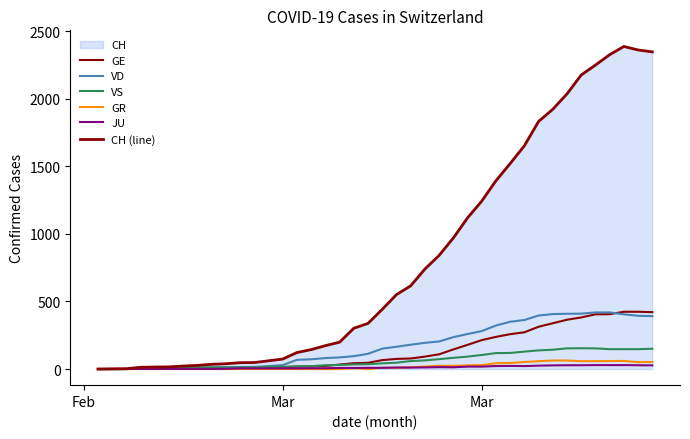

What is the average value of the VS series?

64